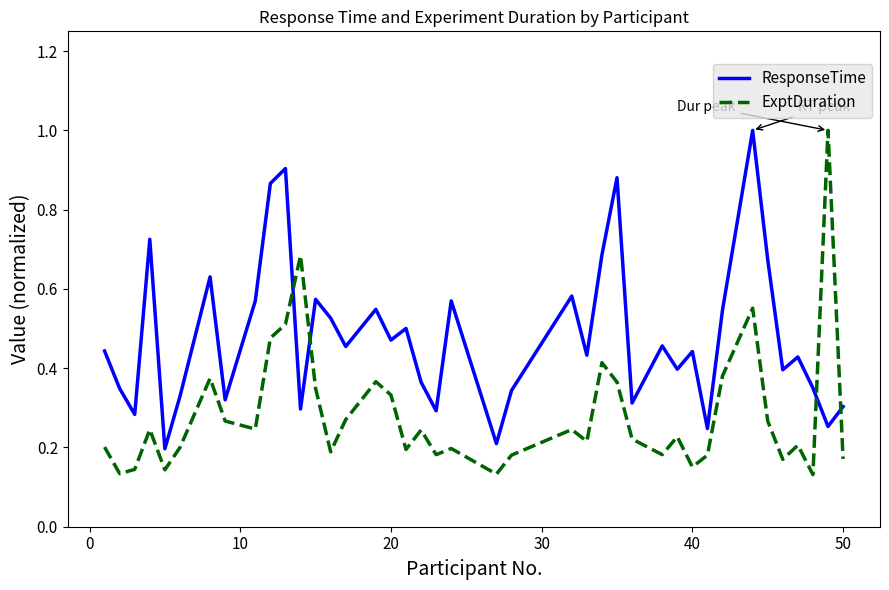

True or false: ExptDuration and ResponseTime cross at least once.

True